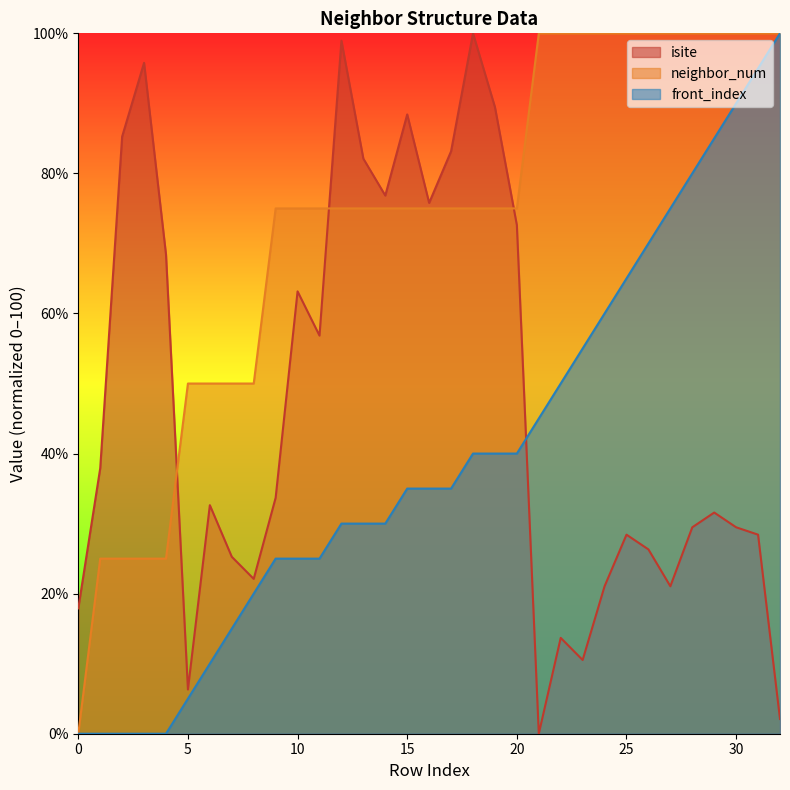

The value of neighbor_num at 22 is 100.0. True or false?

True